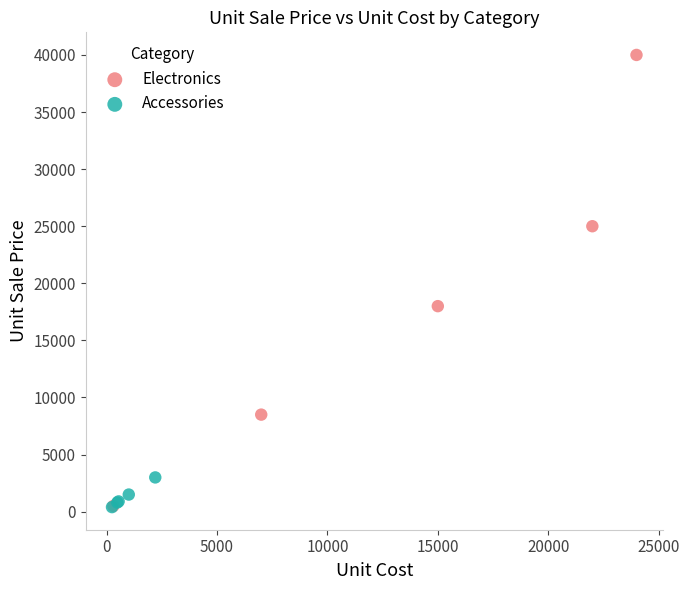

What are all the series names shown in the legend?

Electronics, Accessories